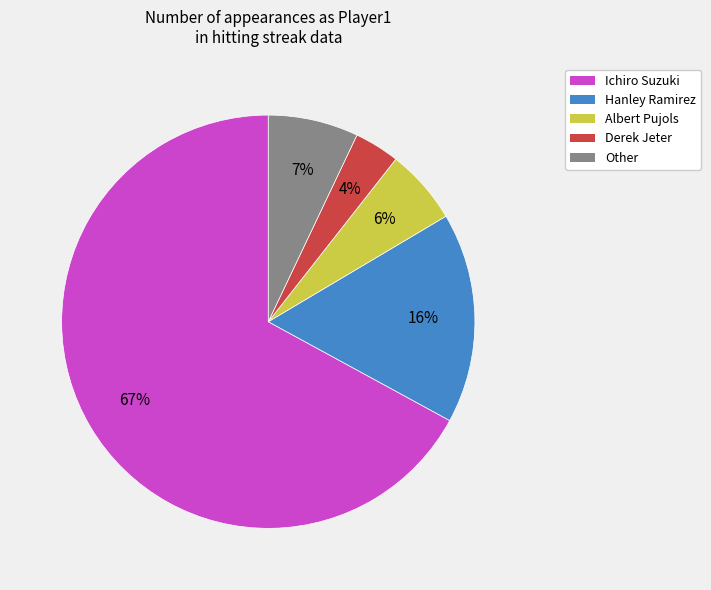

What is the smallest slice in the pie chart?

Derek Jeter